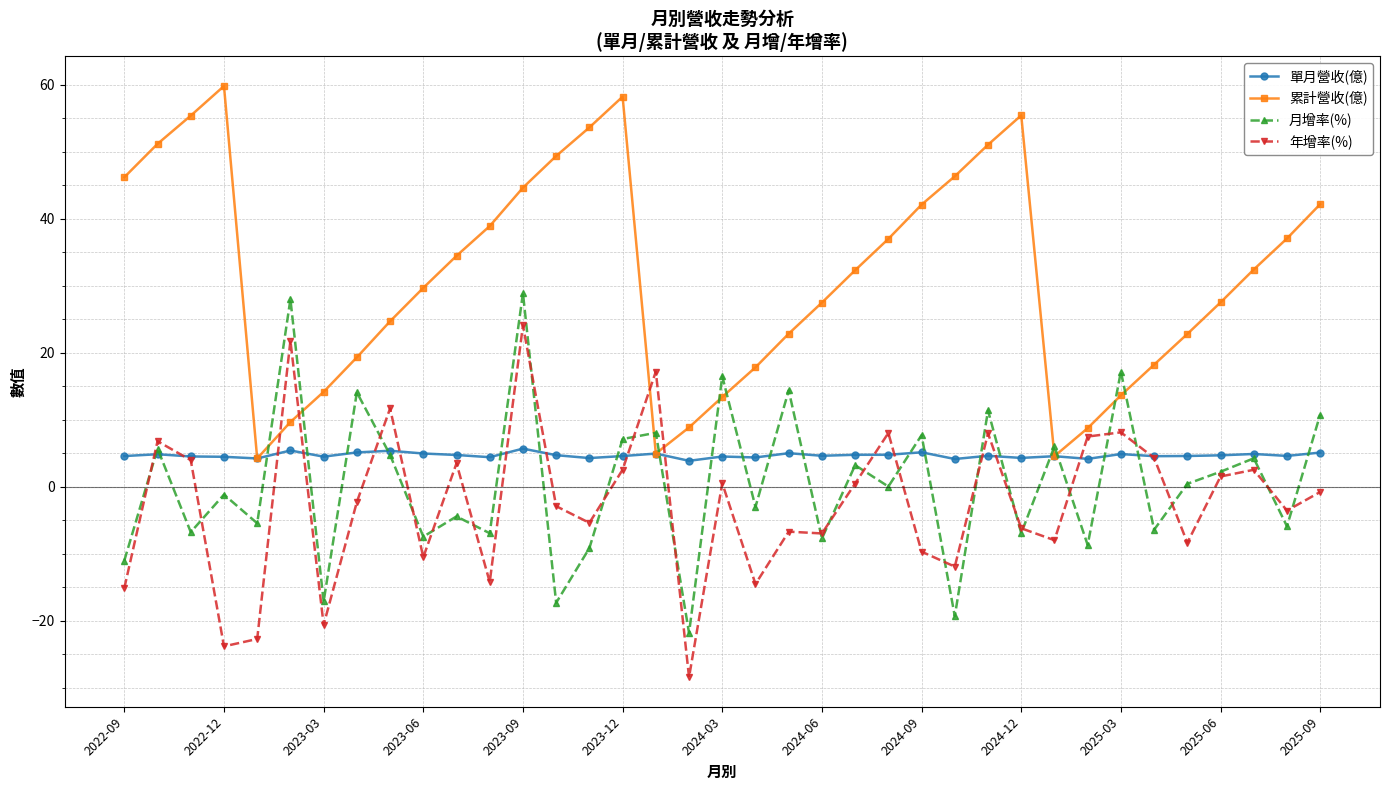

True or false: 年增率(%) and 累計營收(億) intersect in this chart.

True